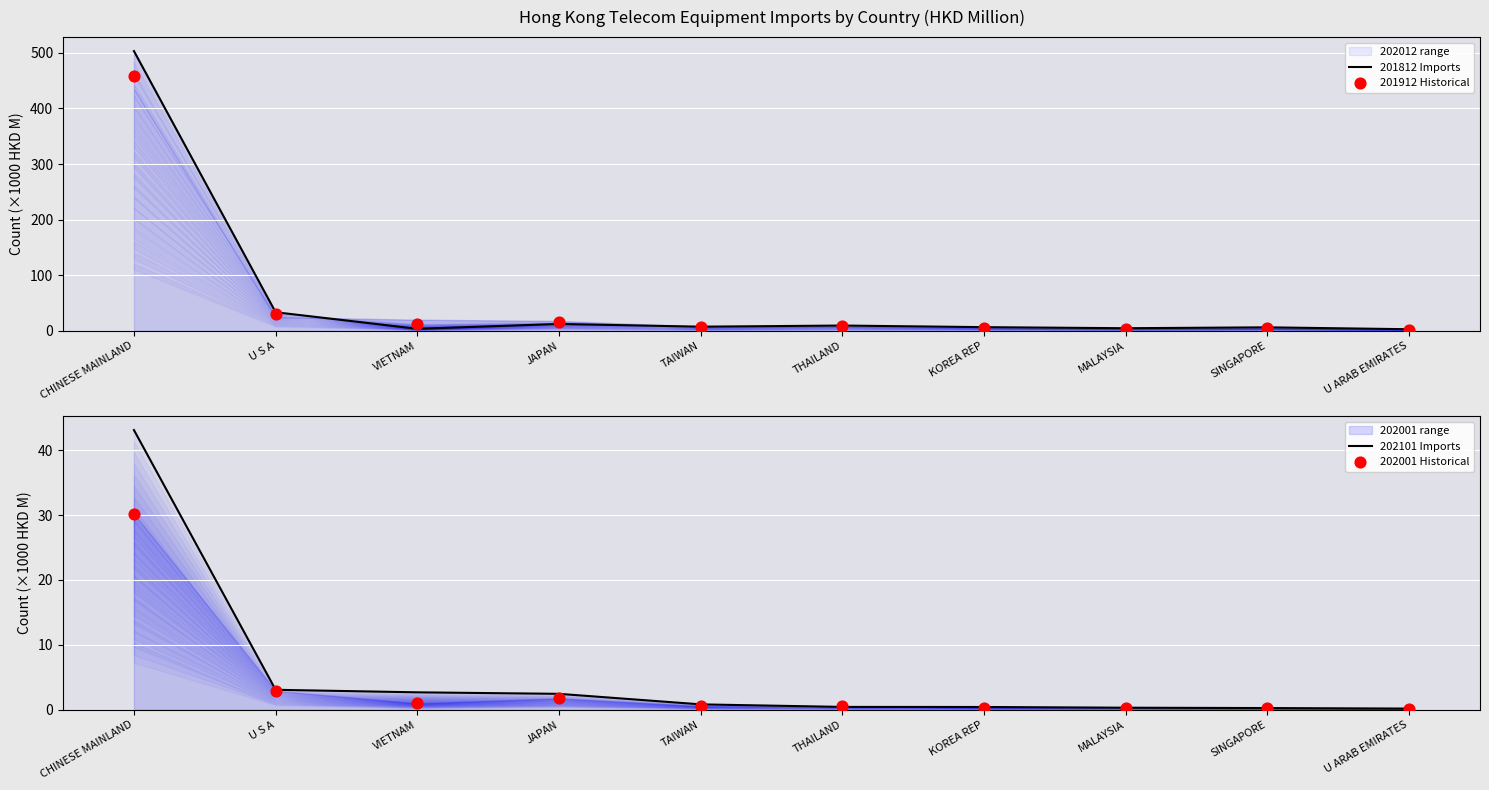

What is the total value across all series at SINGAPORE?

11.4